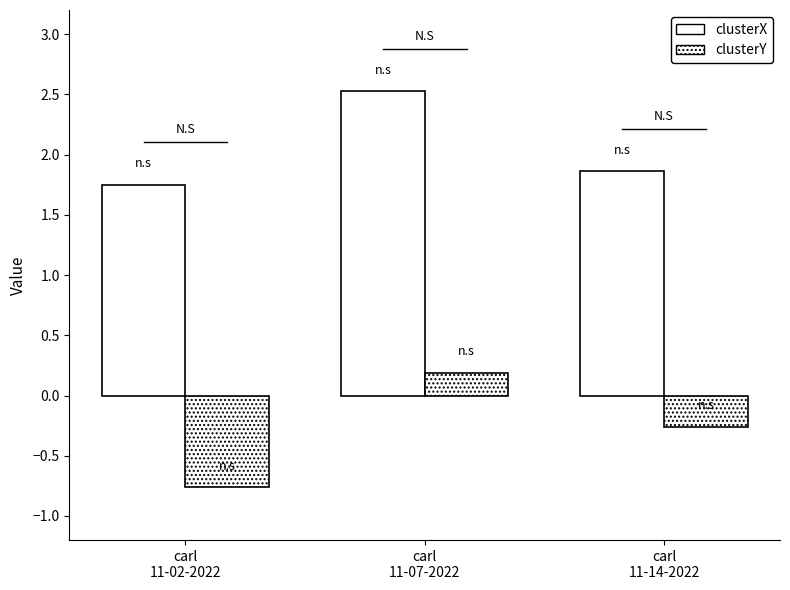

How many clusterY values are between 0 and 1?

1